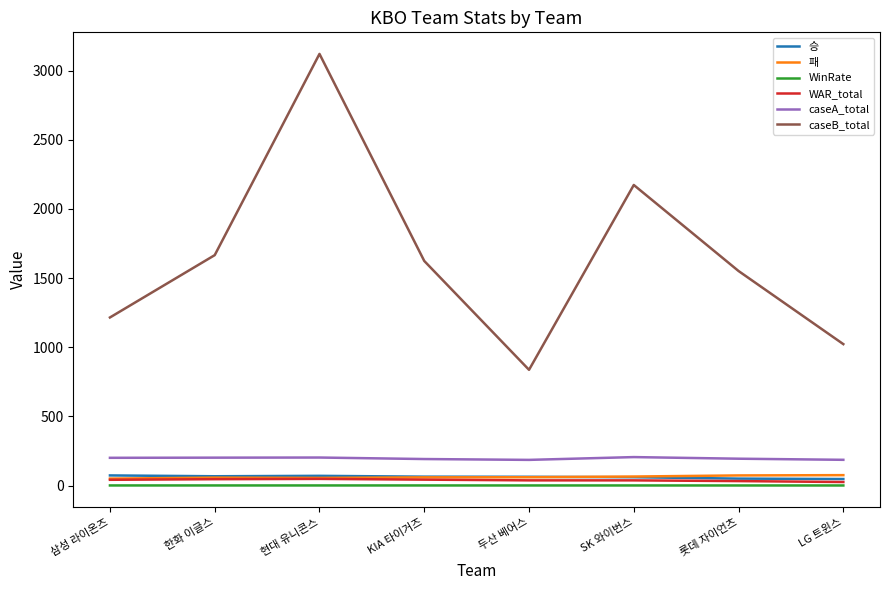

What position from the right is 두산 베어스?

4